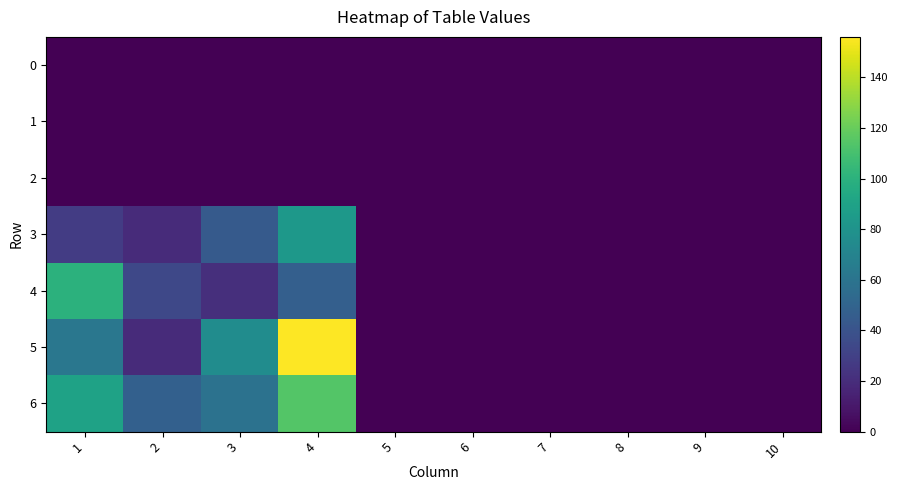

Rank the series by their maximum value, from lowest to highest.

0, 1, 2, 3, 4, 6, 5